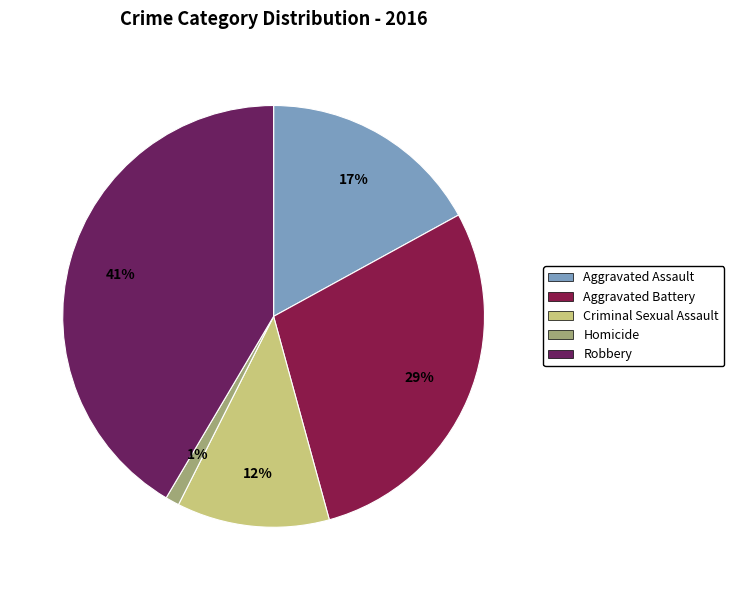

To the nearest percent, what is the difference between the largest and smallest slice percentages?

40%